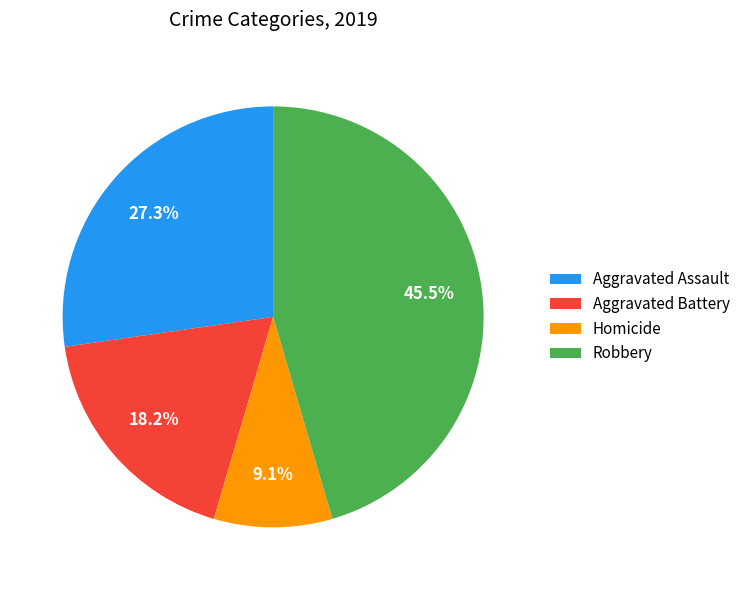

What portion of the pie excludes Aggravated Battery?

81.8%